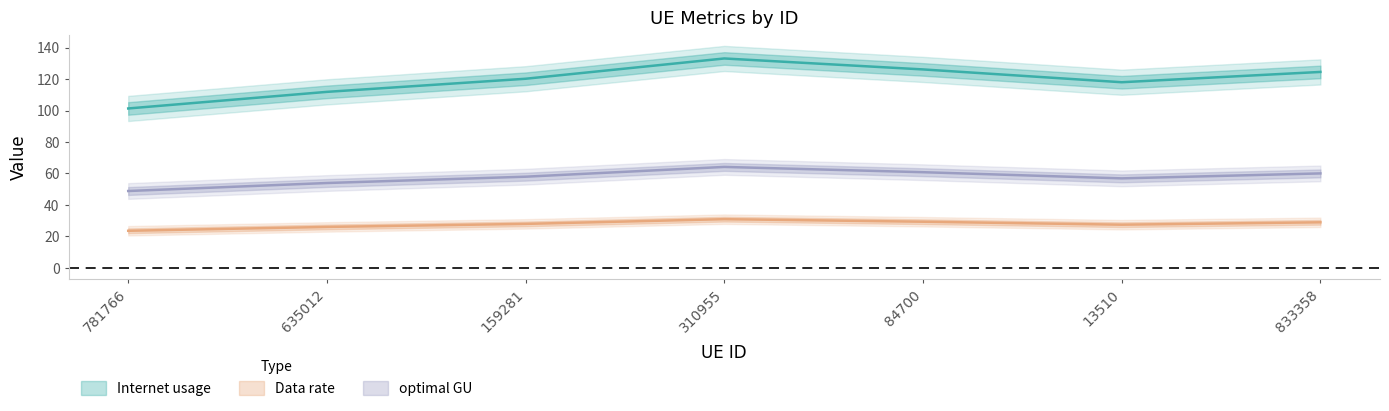

The Data rate series shows 60.0 at 833358. True or false?

True